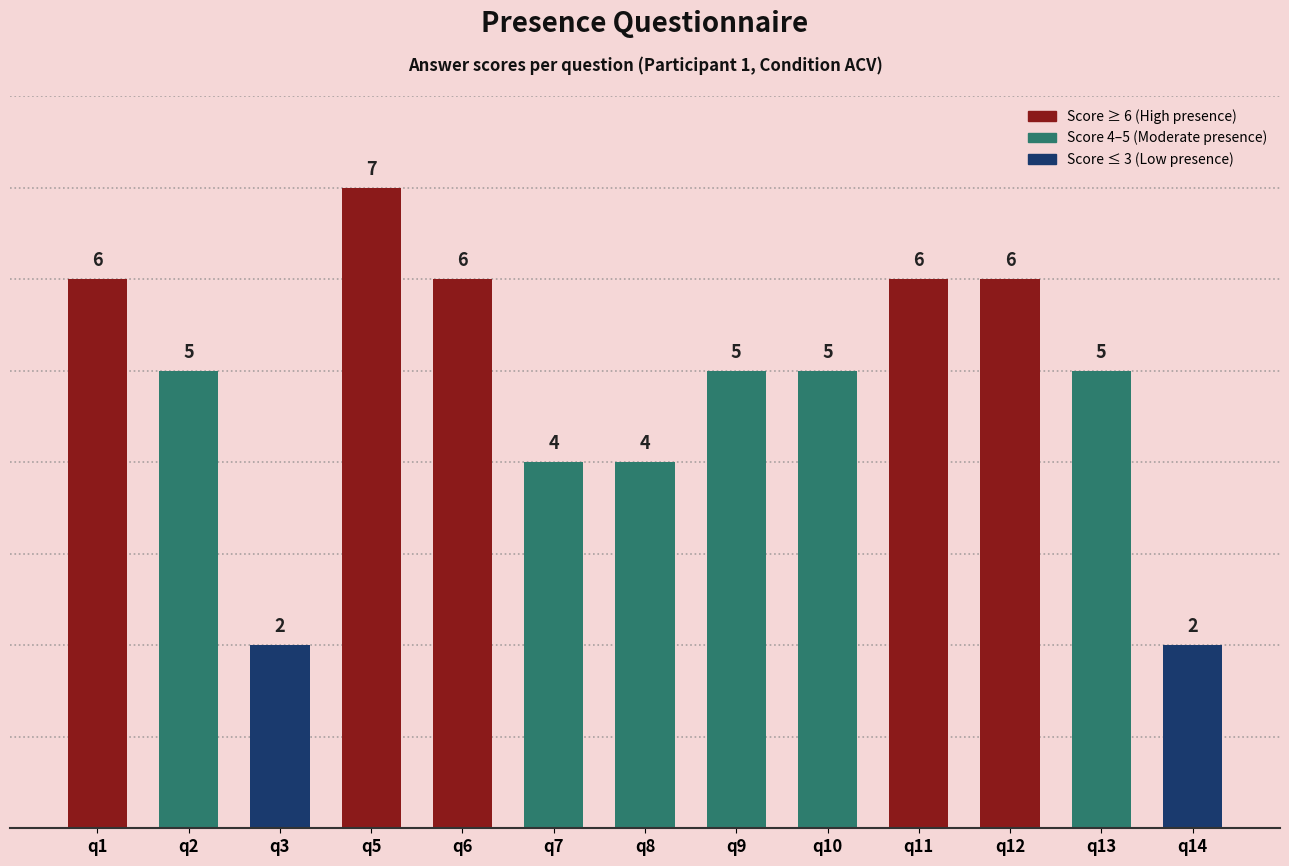

What is the sum of the values at q1 and q5?

13